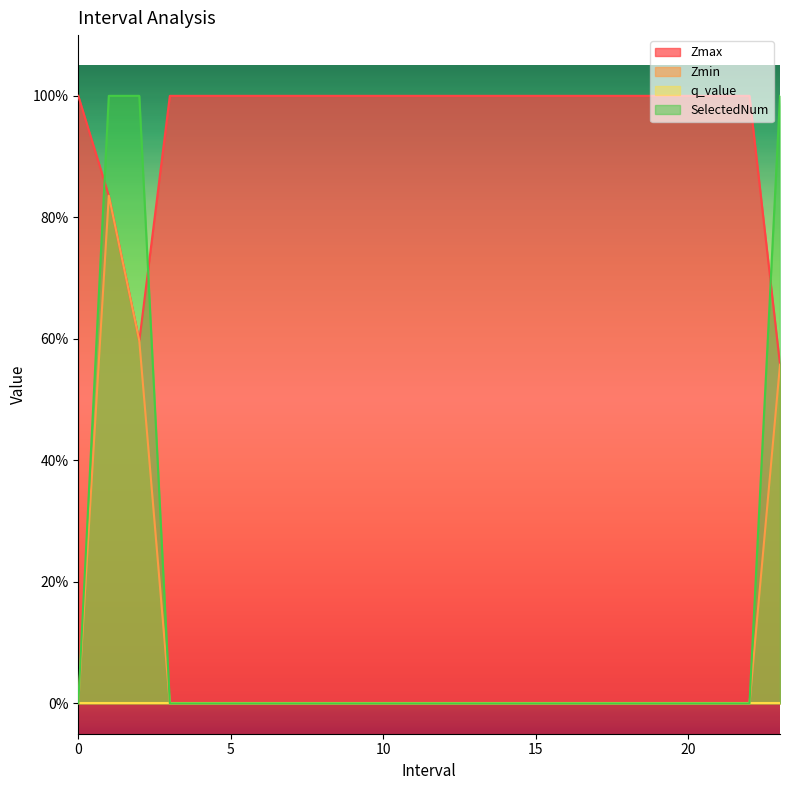

Does the chart display data point markers on the line(s)?

No